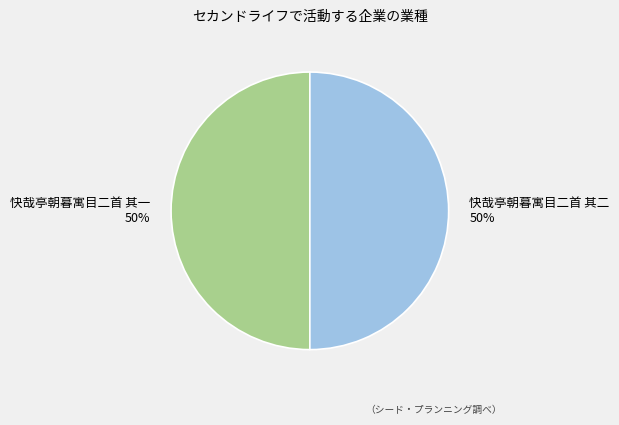

How many segments does this pie chart have?

2